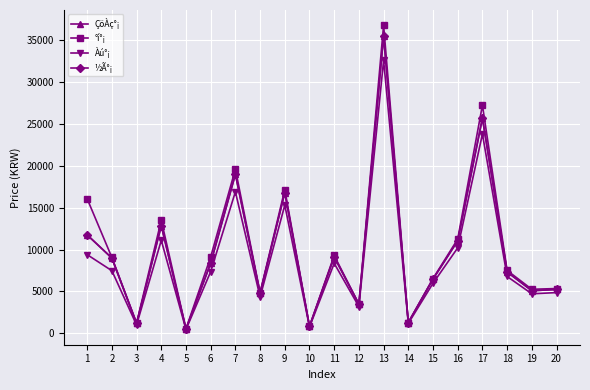

Where does the Àú°¡ series first go above 7360?

1